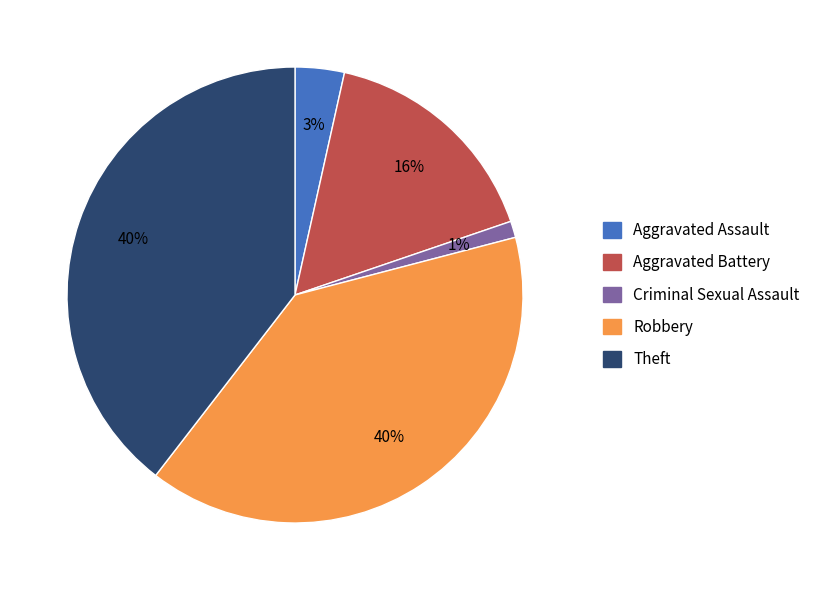

The Criminal Sexual Assault slice represents 14% of the pie. True or false?

False